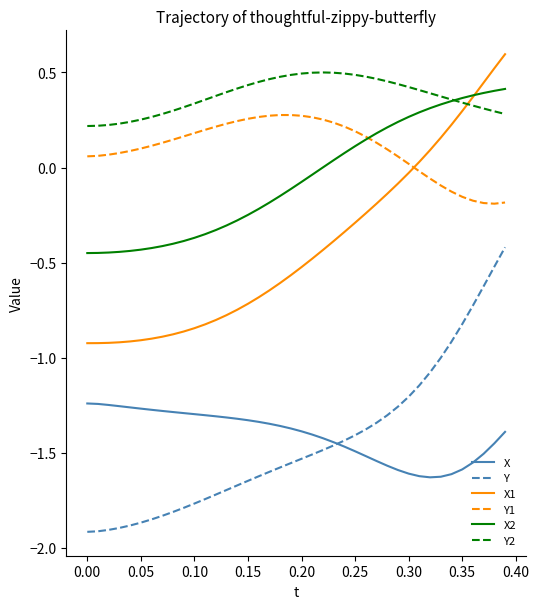

True or false: Y1 and Y cross at least once.

False